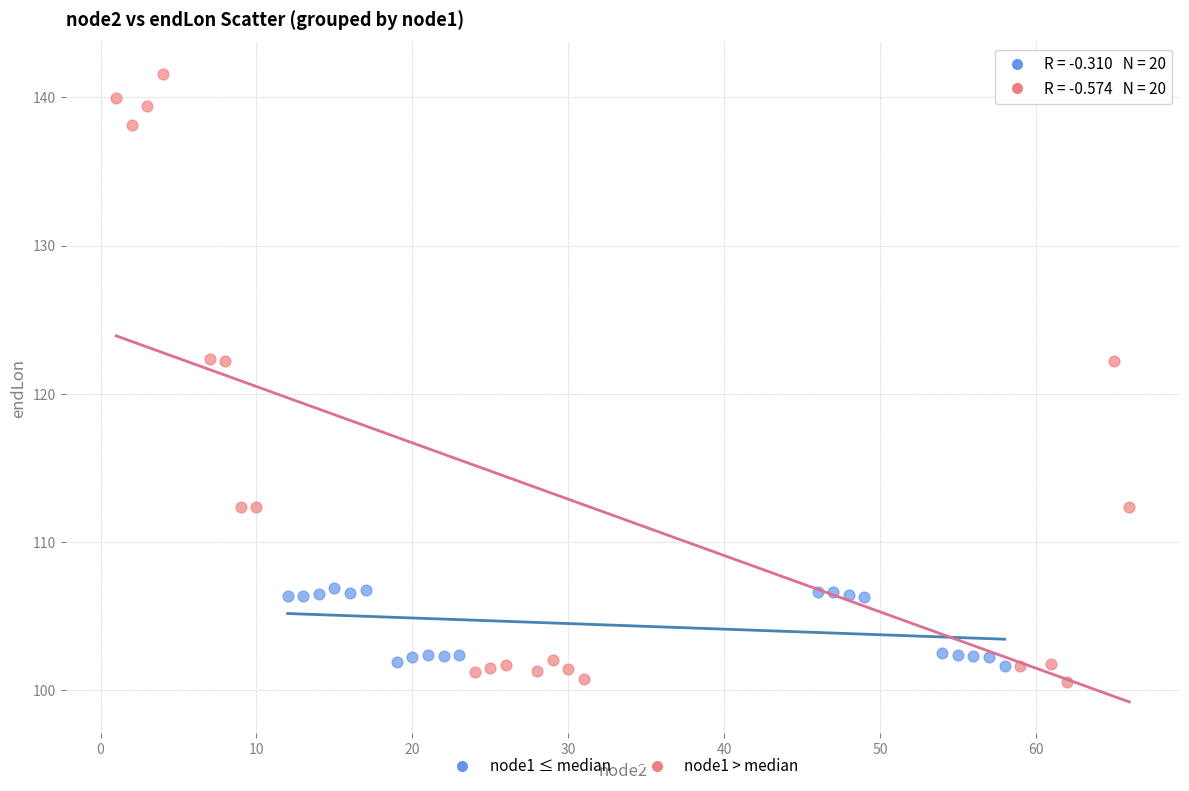

Which series reaches the maximum Y coordinate?

node1 > median